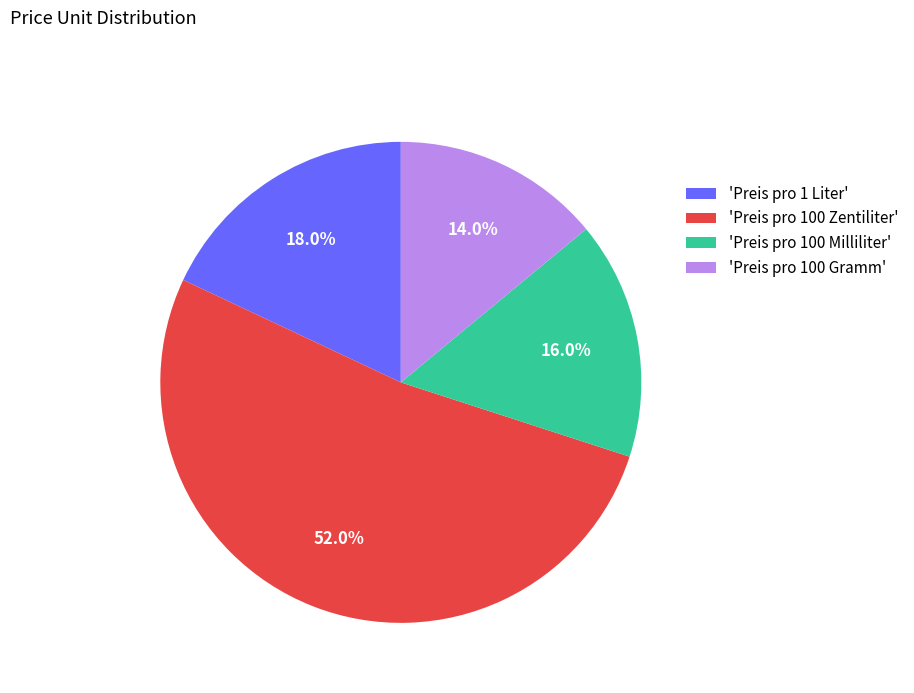

Does any single category account for the majority?

Yes